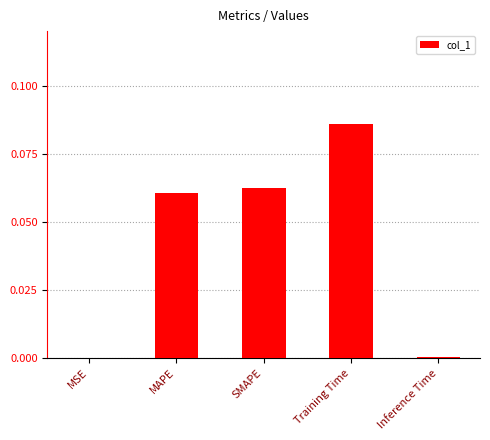

Between Inference Time and MAPE, which is larger?

MAPE